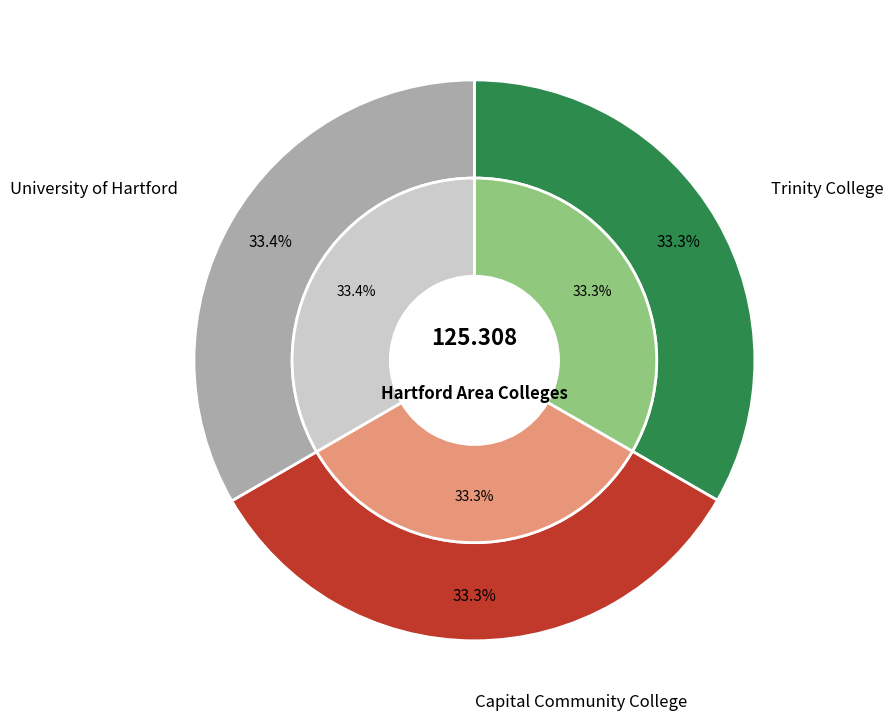

Rank the categories by value from lowest to highest.

Trinity College, Capital Community College, University of Hartford